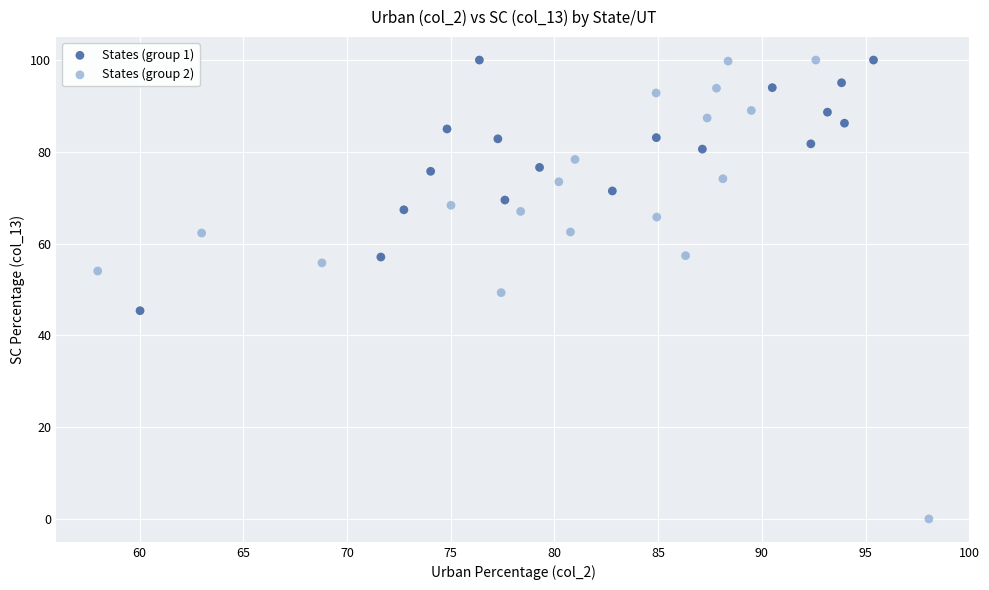

Which series has the largest Y range (max minus min)?

States (group 2)